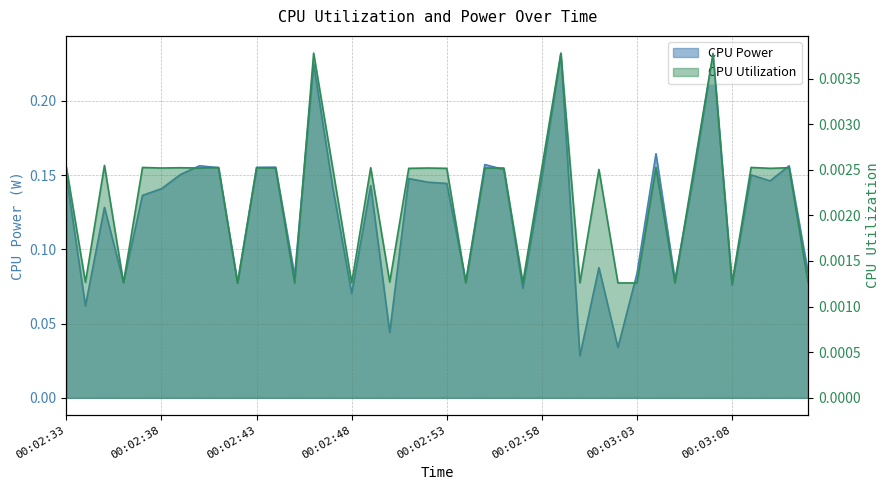

List the series in order of their overall mean, highest first.

CPU Power, CPU Utilization